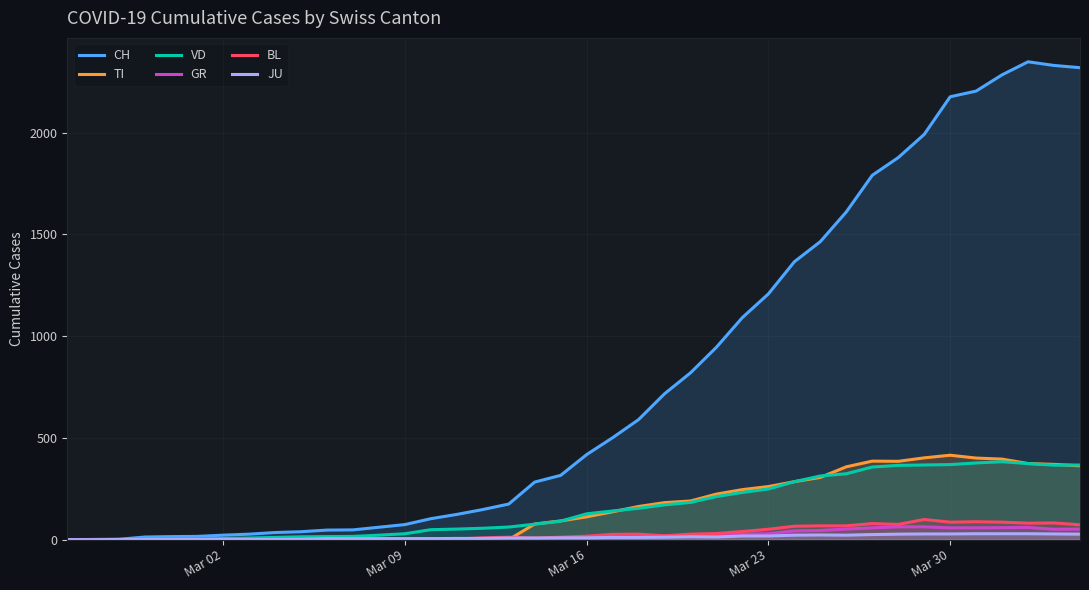

What is the sum of all GR values?

821